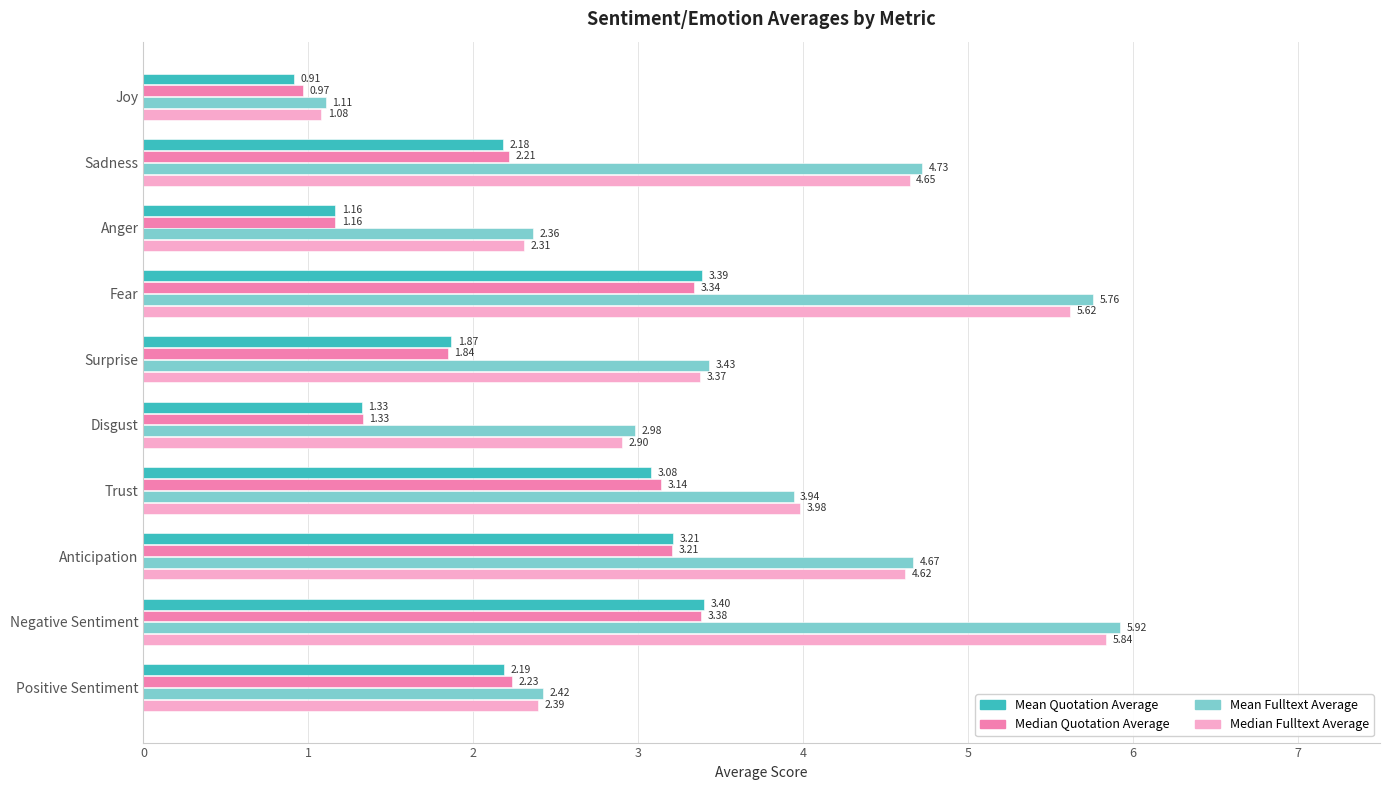

At which category does the chart reach its peak across all series?

Negative Sentiment